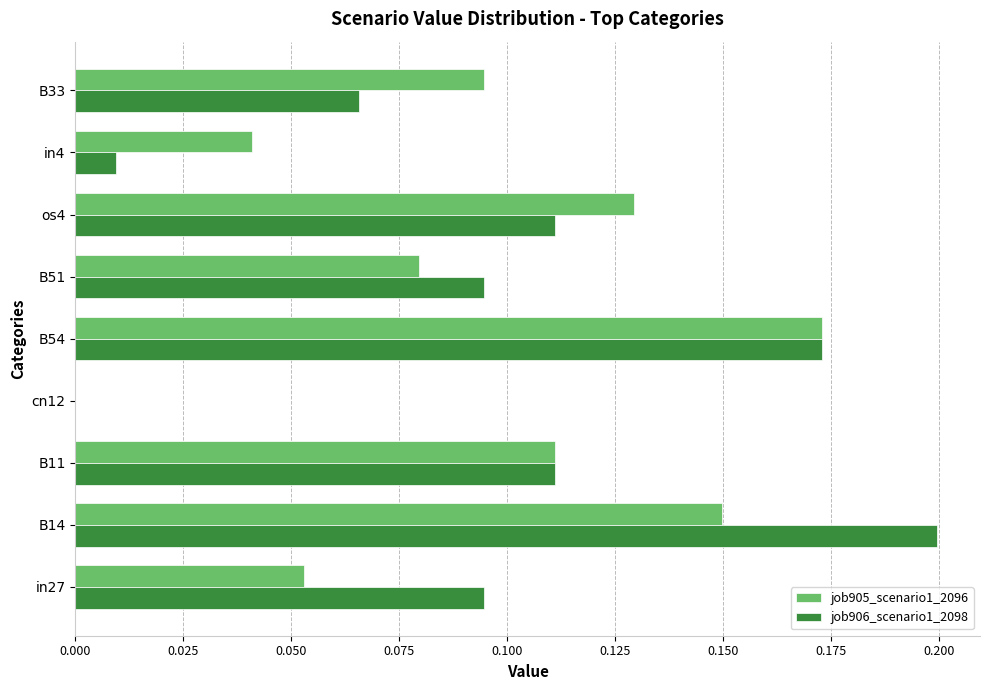

What is the sum of all job905_scenario1_2096 values?

0.8